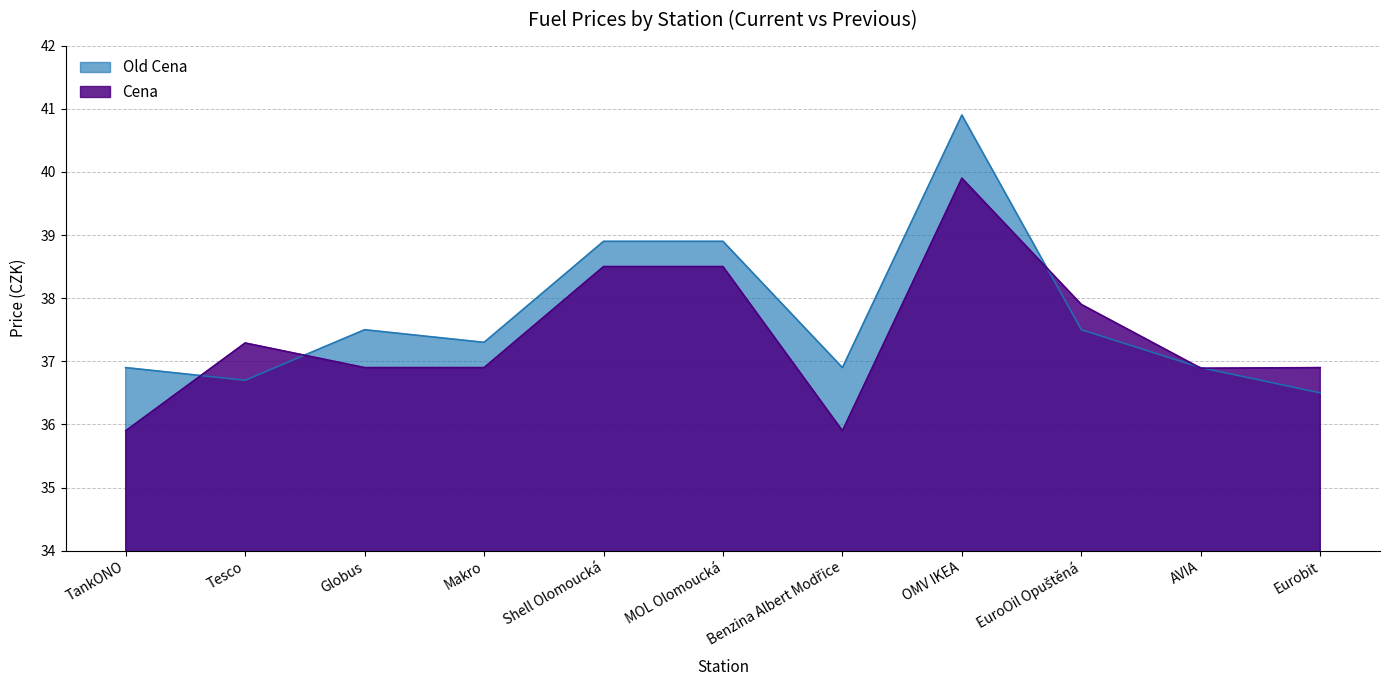

Which category has the lowest value in the Cena series?

TankONO